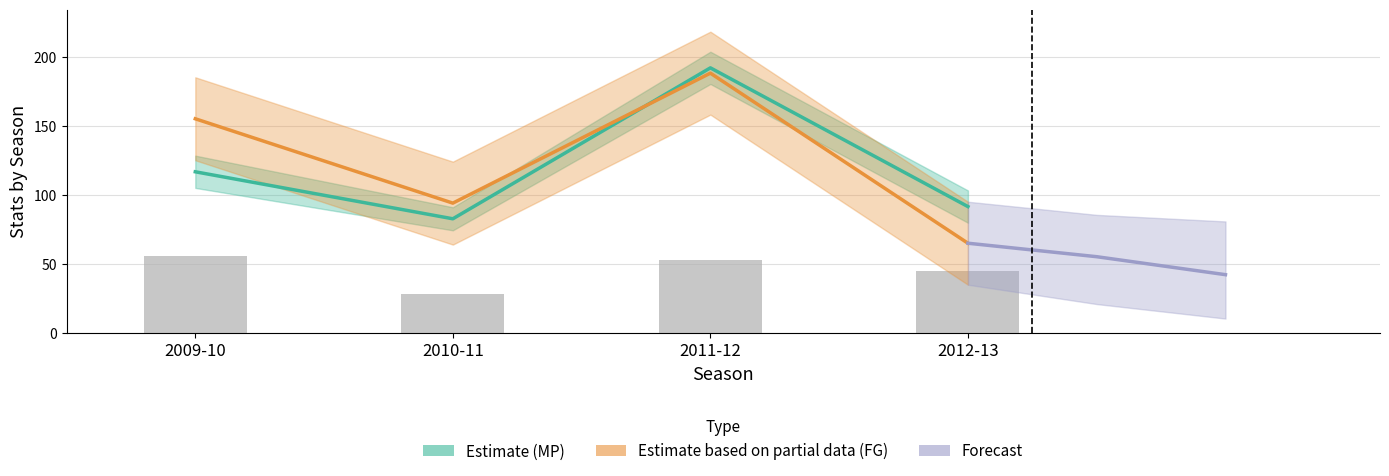

True or false: MP has a value of 168.6 at 2009-10.

False